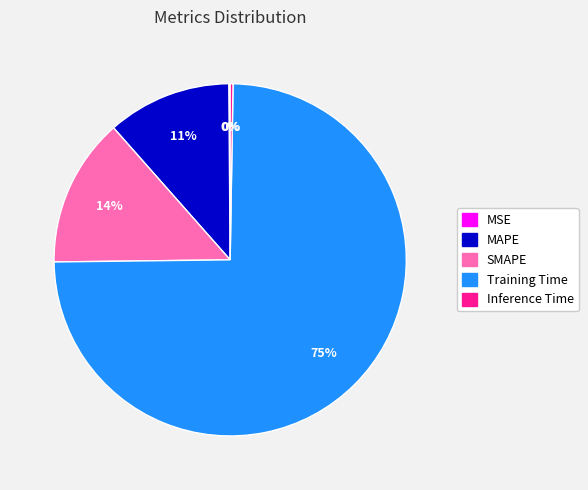

To the nearest percent, what is the average slice percentage?

20%